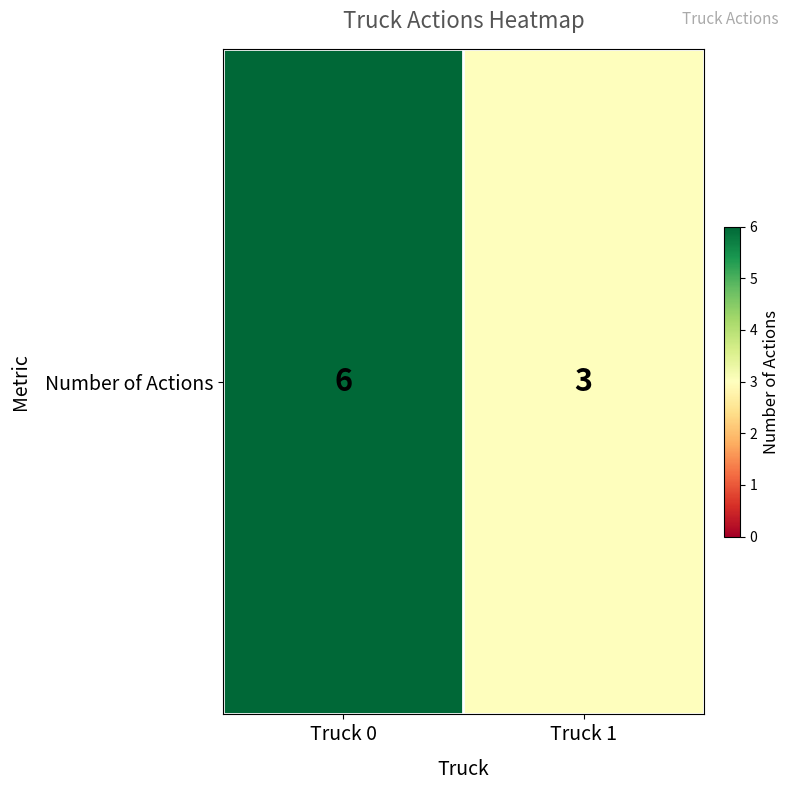

Reading left to right, extract all data points from this chart.

Truck 0=6	Truck 1=3